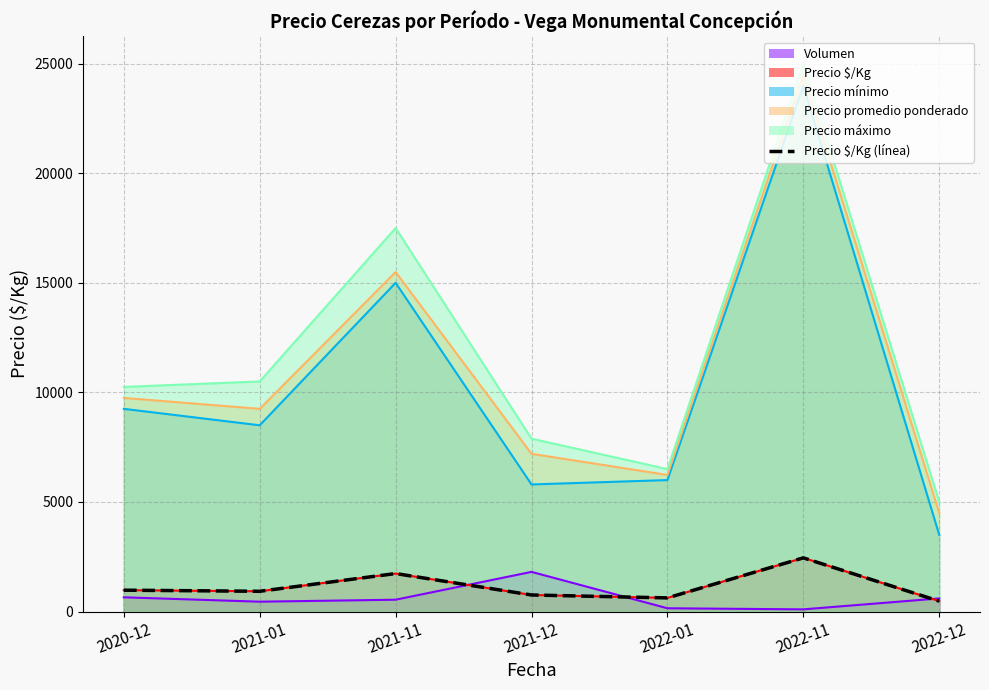

Where is the first local minimum?

2021-01